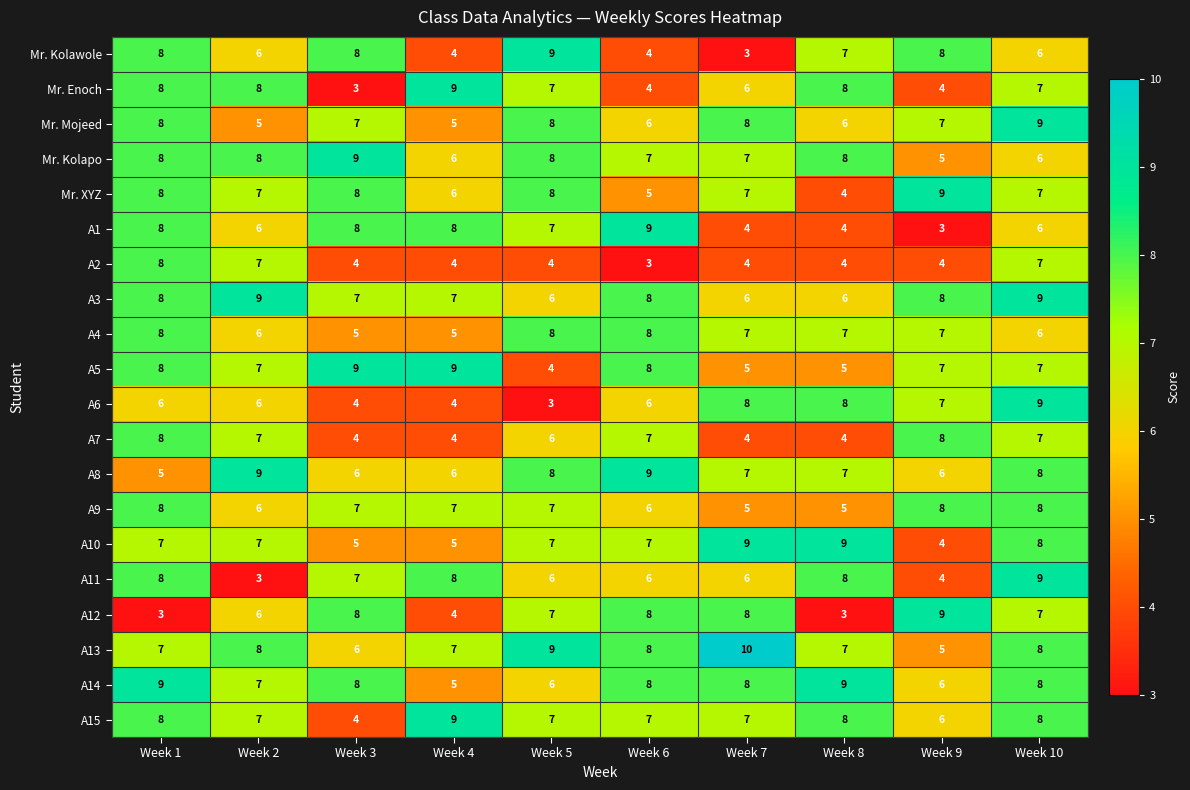

Is the value of A9 at Week 7 greater than the value of A8 at Week 4?

No